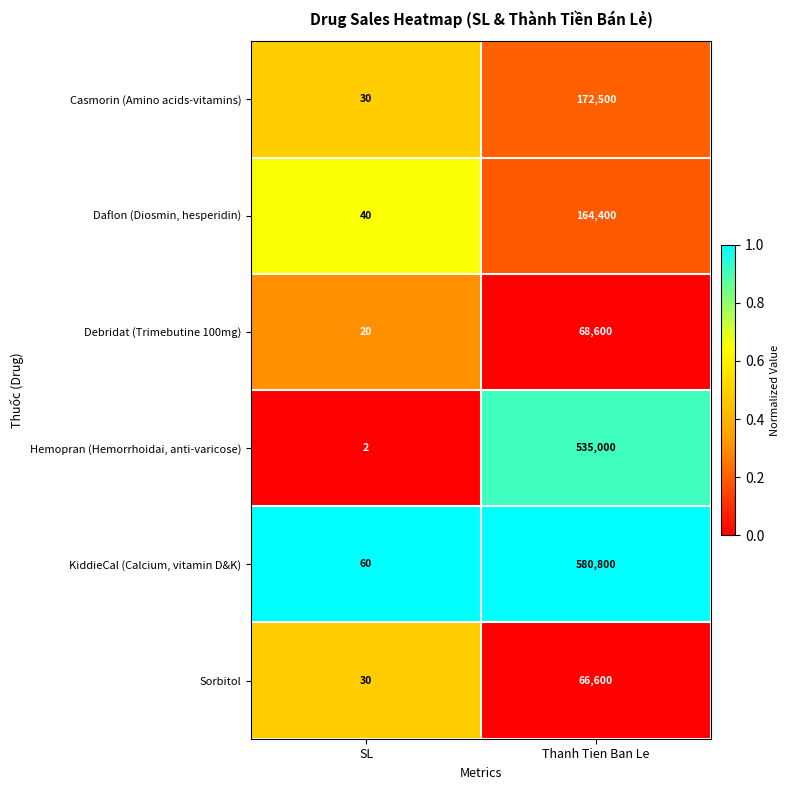

Is it true that Sorbitol equals 119277 at Thanh Tien Ban Le?

False